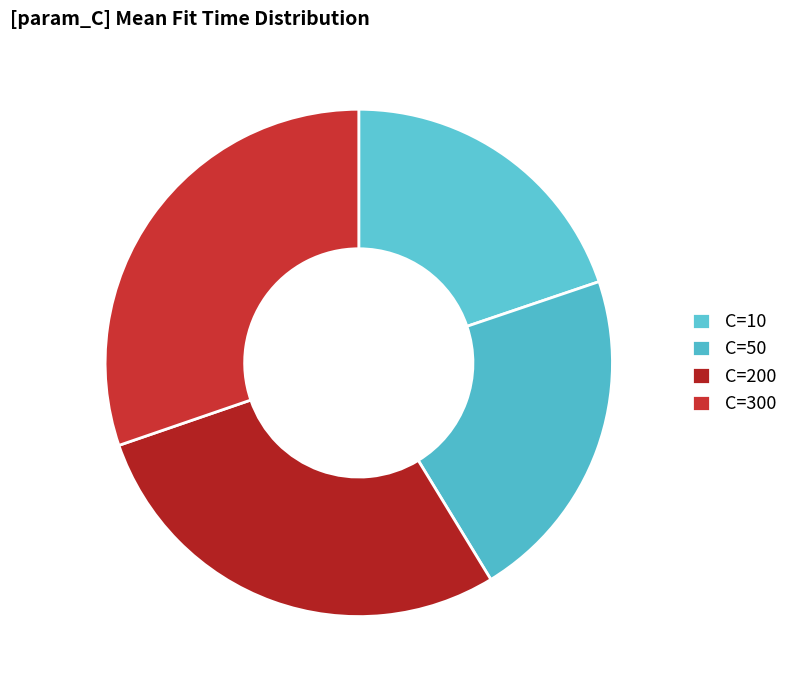

Does any single category account for the majority?

No